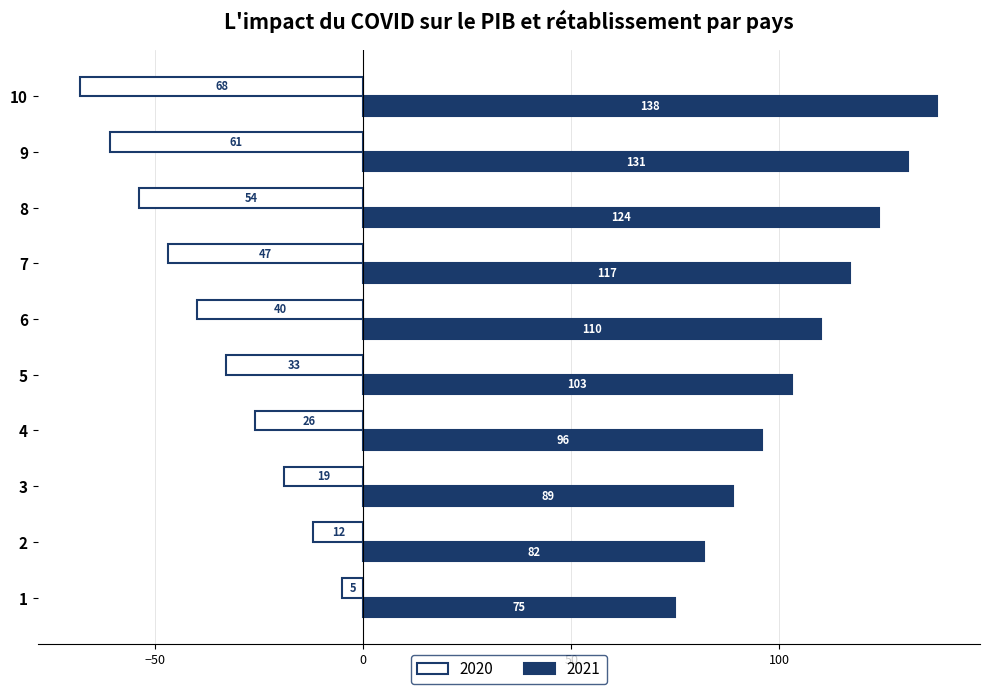

Which category has the lowest value in the 2020 series?

10